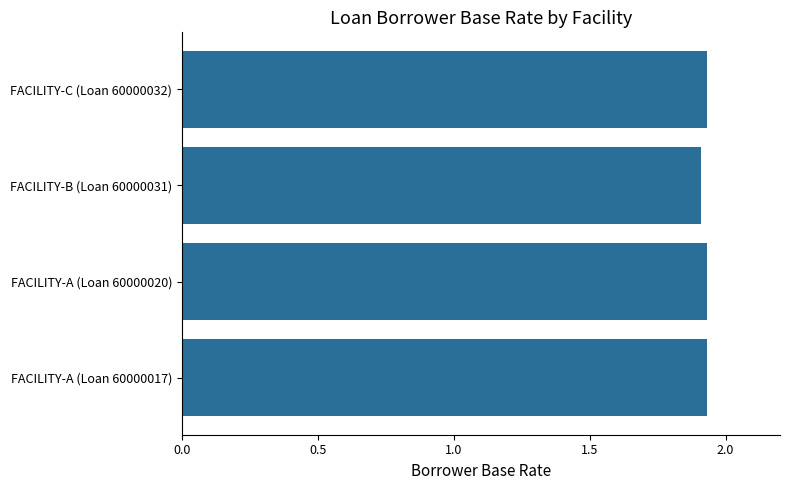

Approximately how many times larger is the value at FACILITY-A (Loan 60000017) compared to FACILITY-C (Loan 60000032)?

1.0